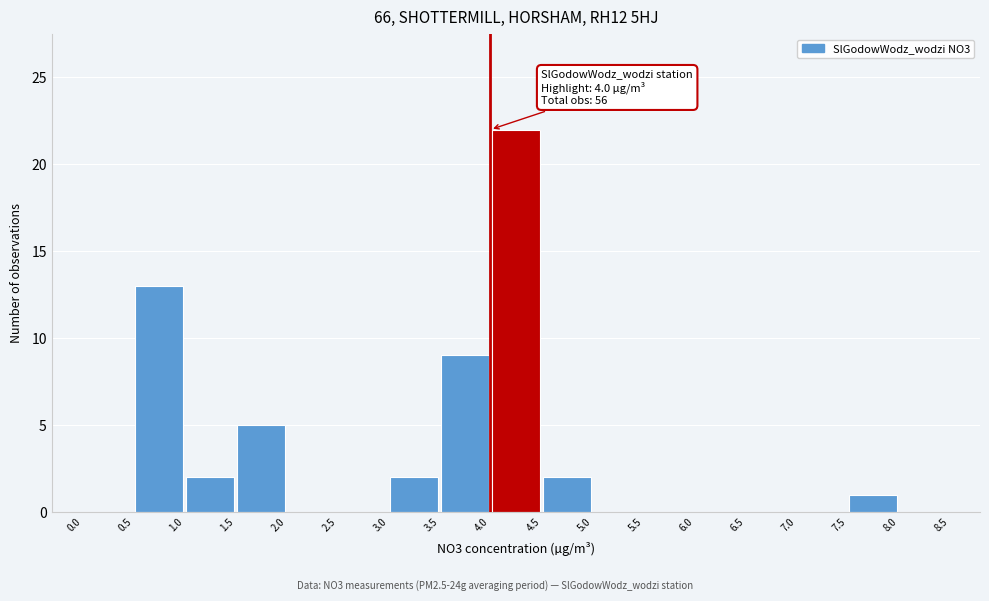

Over which range of the x-axis is the bar tallest?

4.0 to 4.5